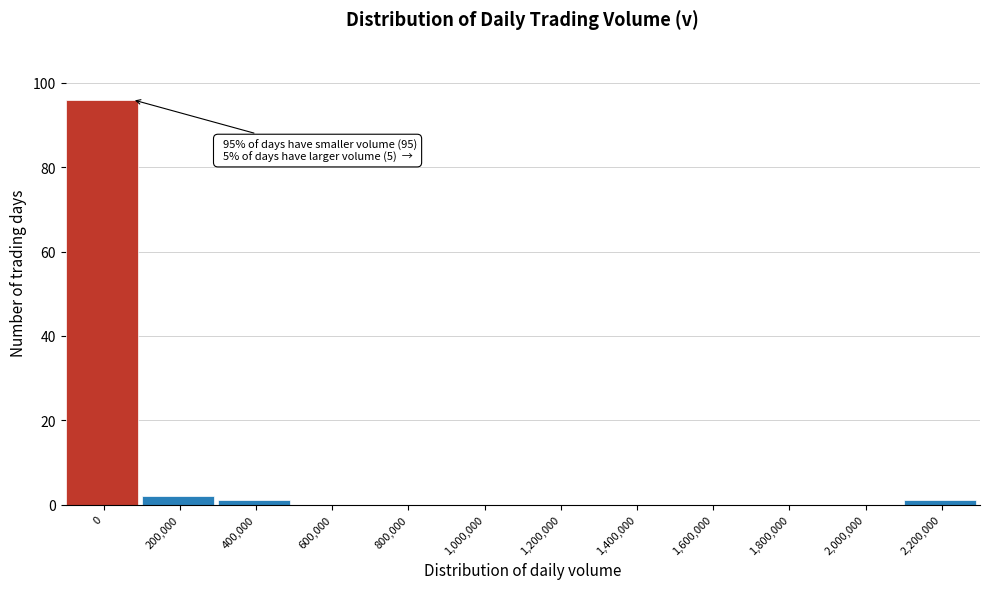

Reading left to right, extract all data points from this chart.

0=96	200,000=2	400,000=1	600,000=0	800,000=0	1,000,000=0	1,200,000=0	1,400,000=0	1,600,000=0	1,800,000=0	2,000,000=0	2,200,000=1